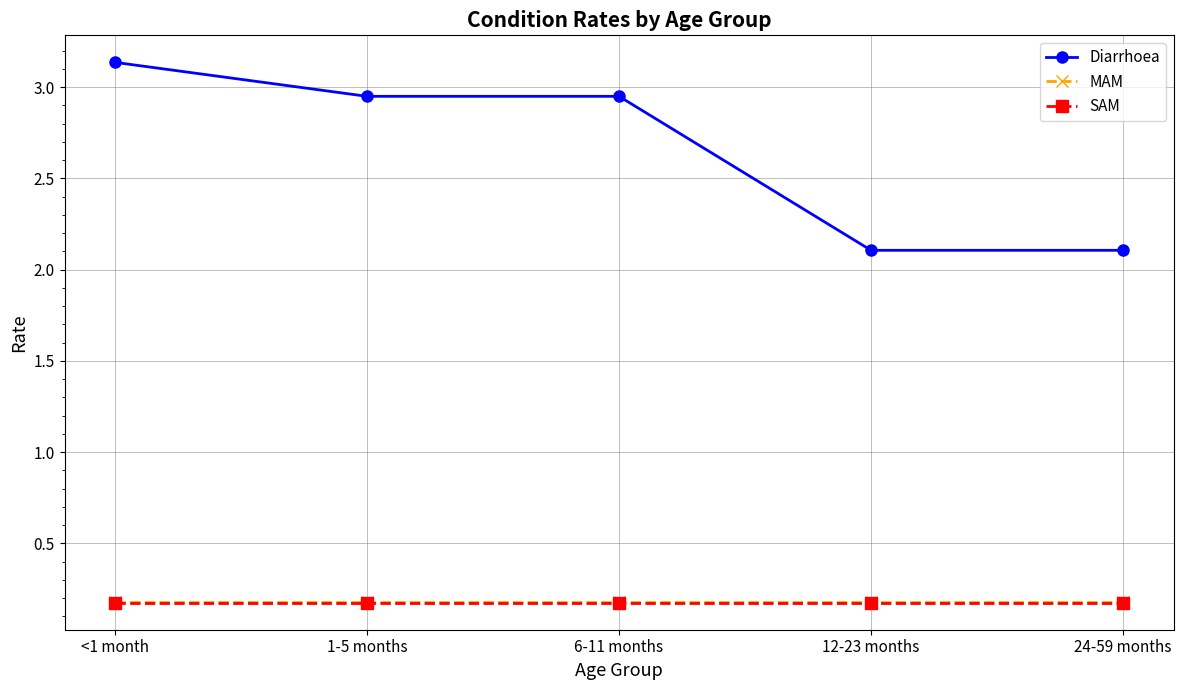

Which series changed the most between <1 month and 6-11 months?

Diarrhoea